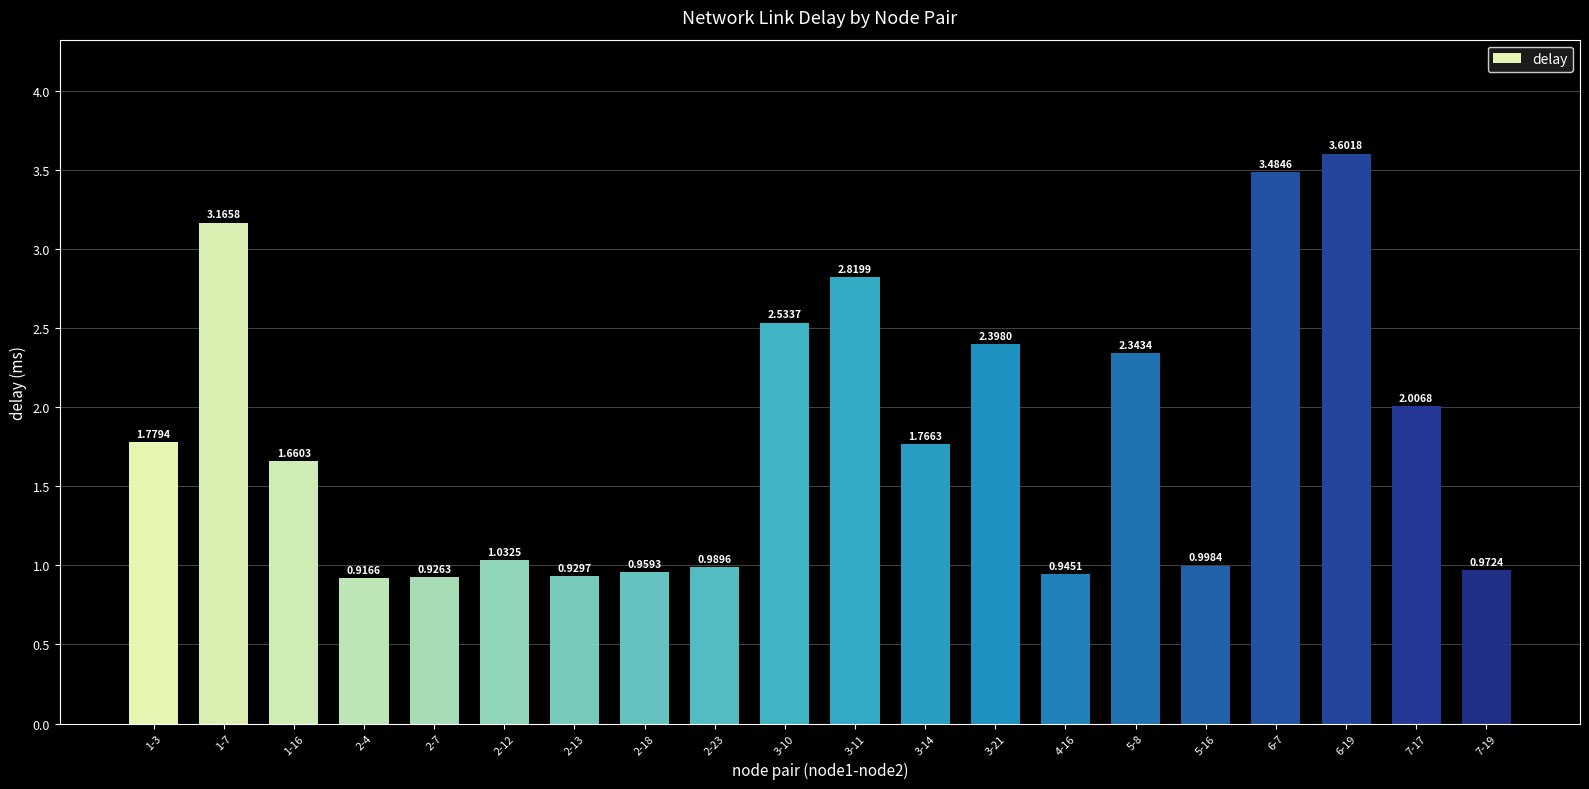

What is the difference between the values at 4-16 and 1-3?

0.8